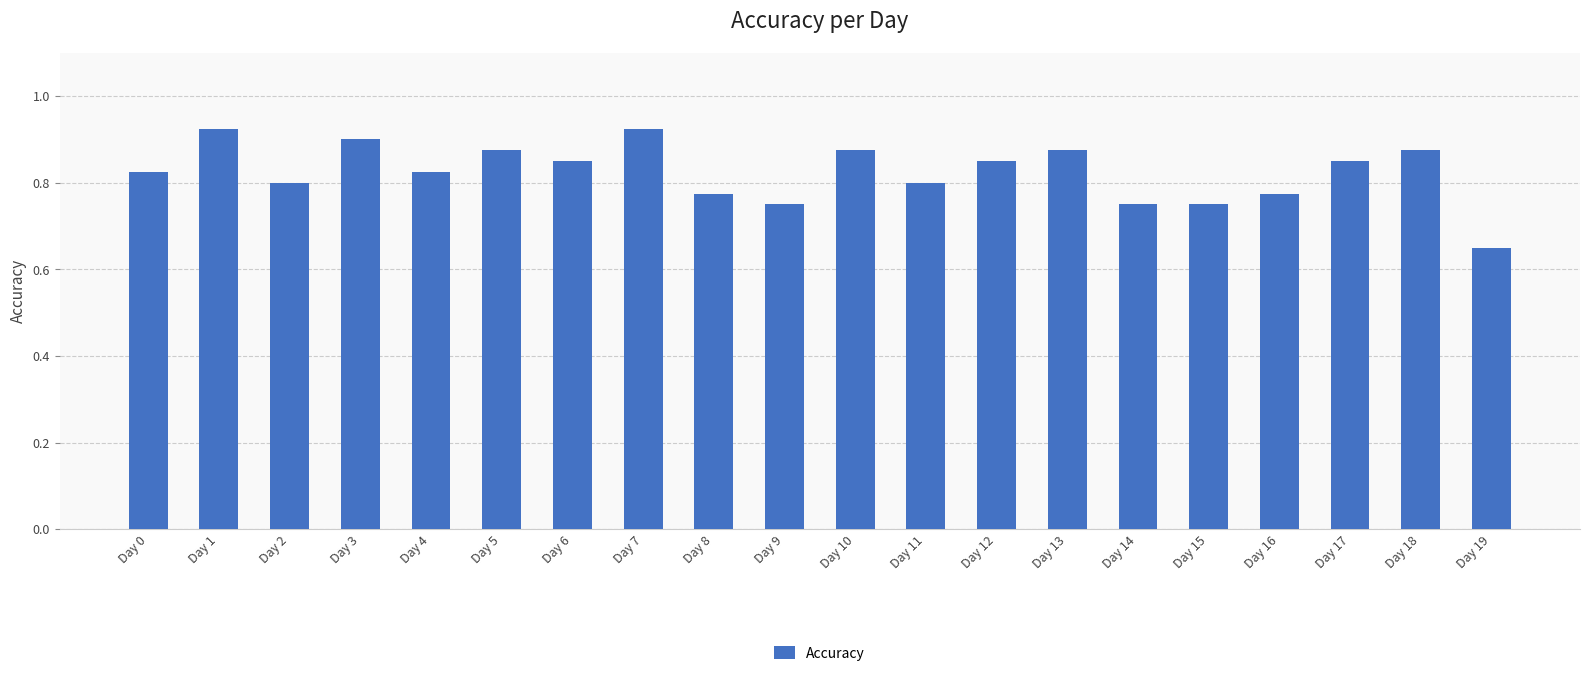

Does the chart contain stacked bars?

No